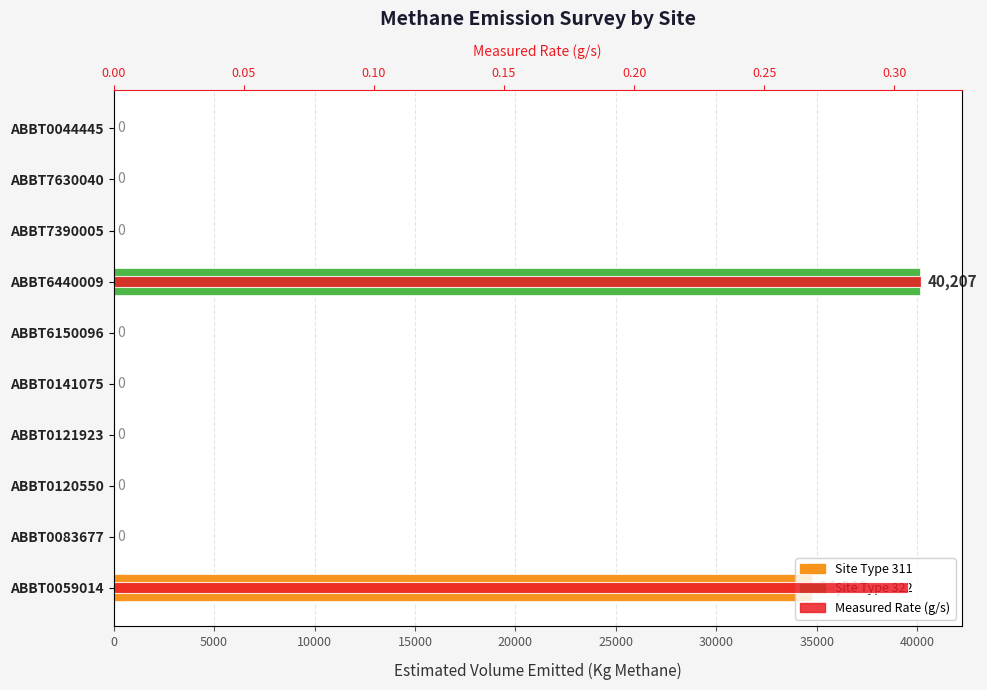

Is it true that Estimated Volume Emitted (Kg Methane) equals 59923.5 at ABBT6440009?

False